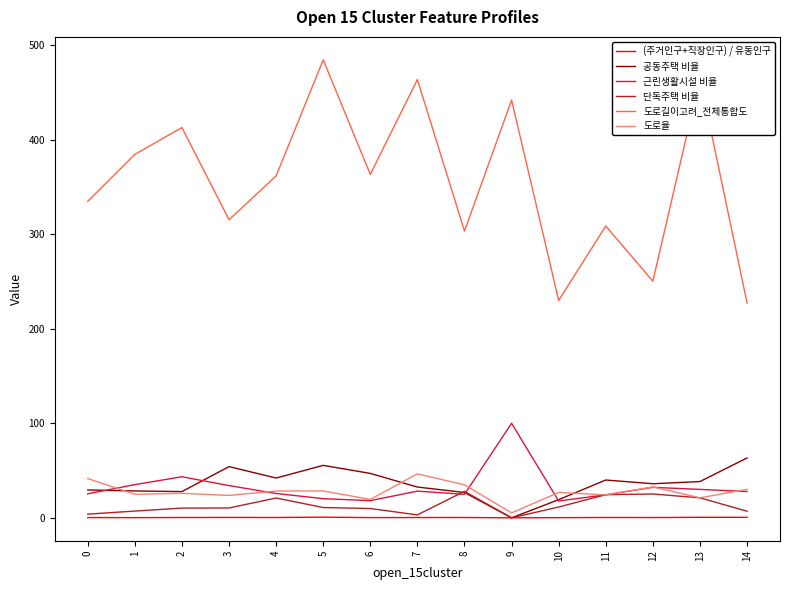

Which label corresponds to the largest value in the chart?

5